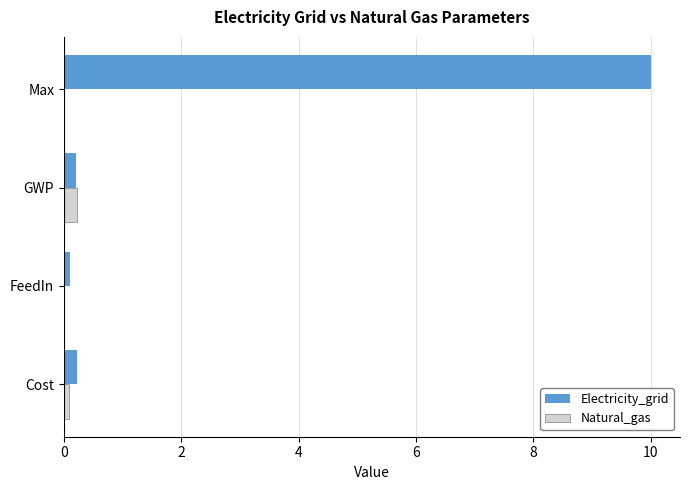

Which series has the largest total across all categories?

Electricity_grid